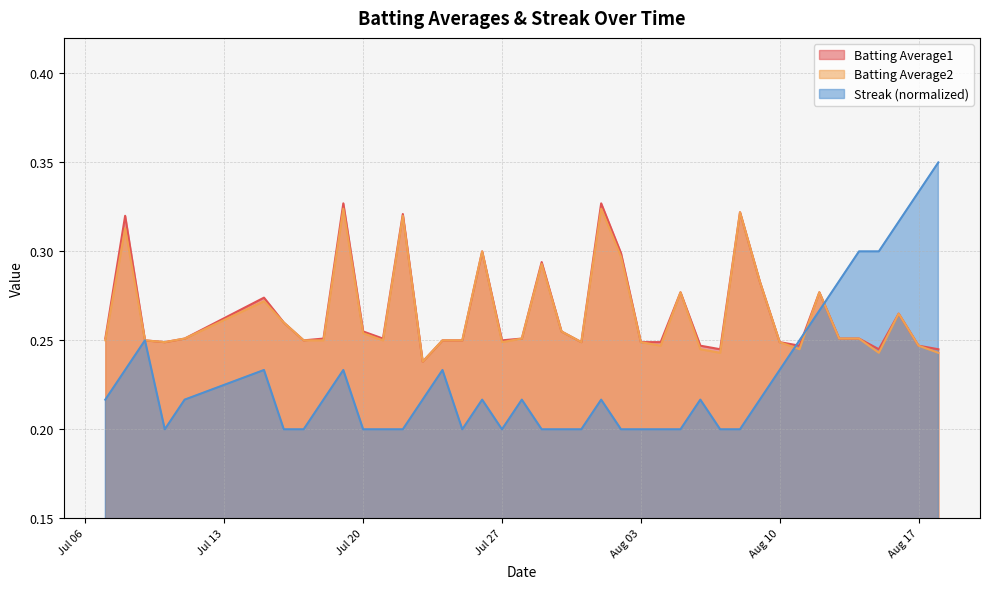

What is the average value of the Streak series?

0.2